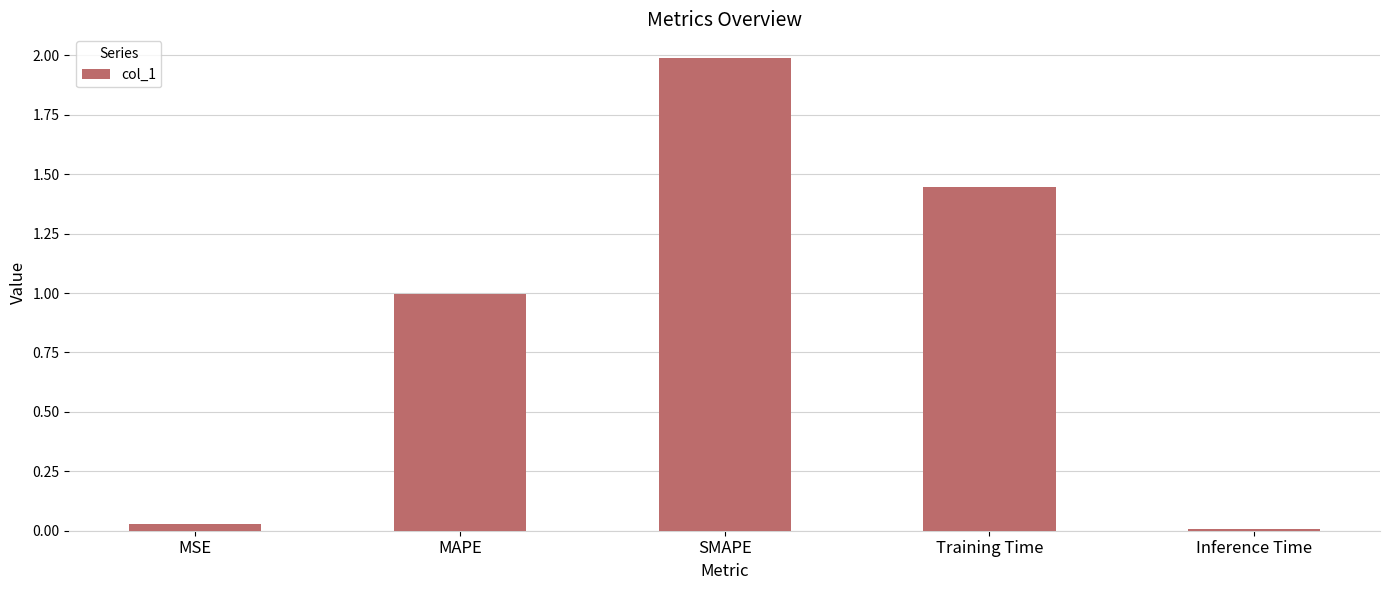

What position from the right is MAPE?

4